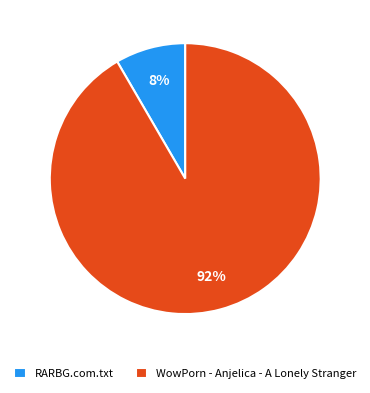

Which slice represents more than half of the pie?

WowPorn - Anjelica - A Lonely Stranger